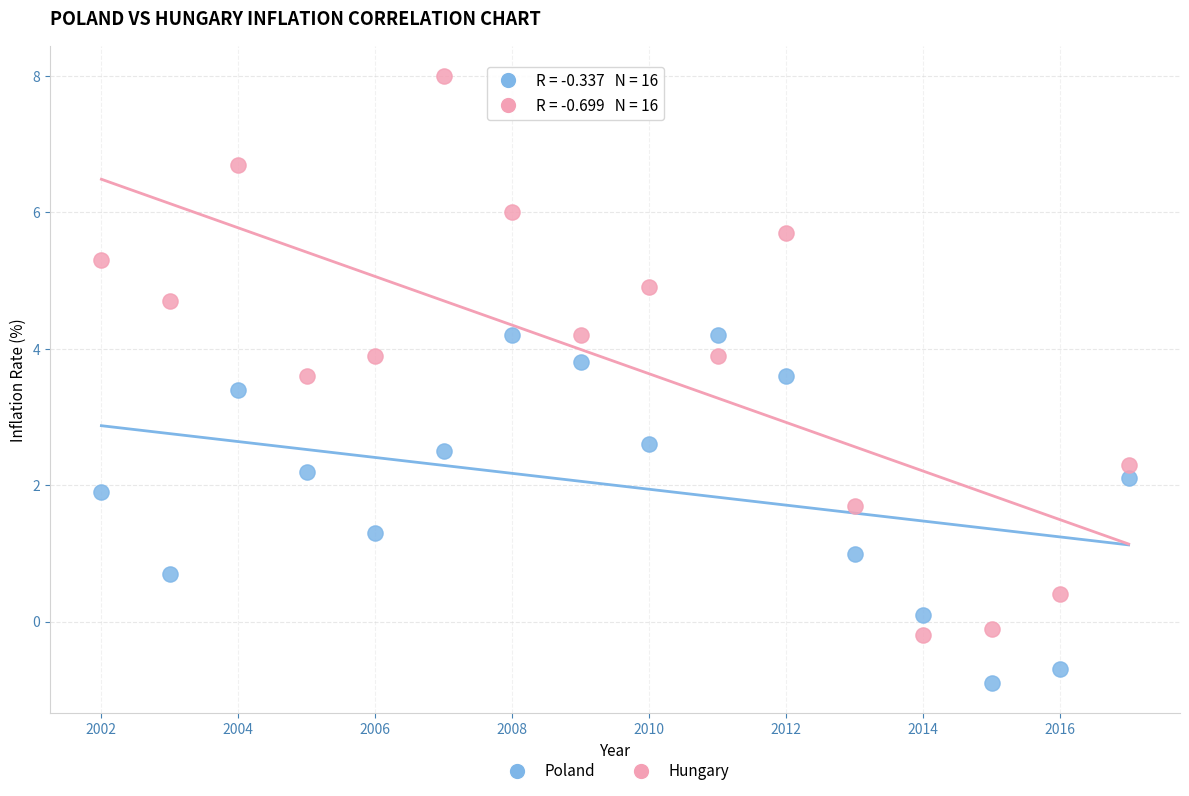

Which series contains the highest Y value?

Hungary